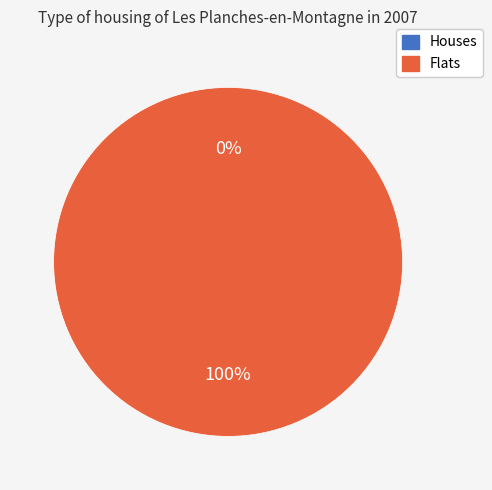

Is the sum of 1577074329 and 1572967455 greater than half?

Yes